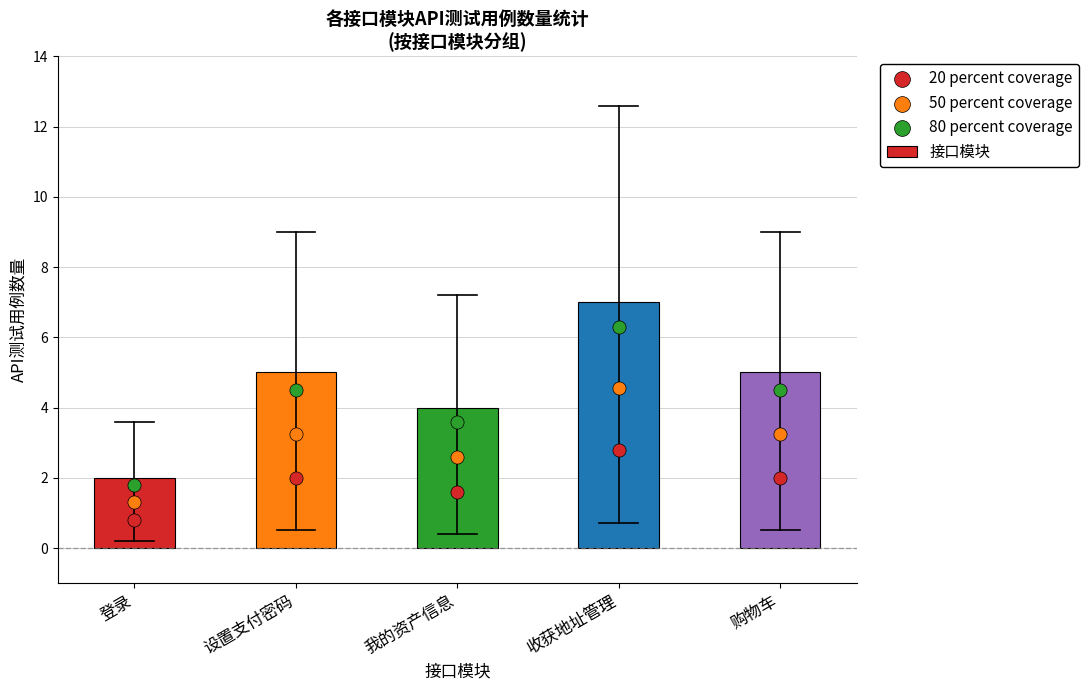

At how many categories does at least one series exceed 3?

4